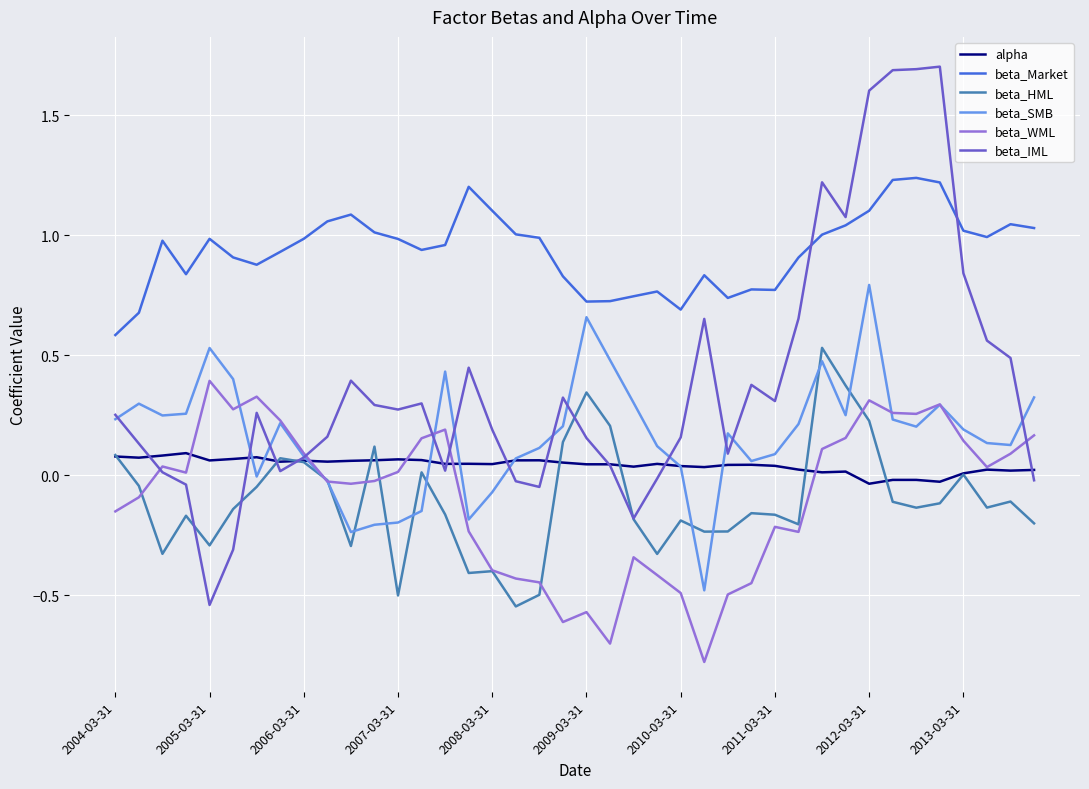

What is the greatest value displayed?

1.7